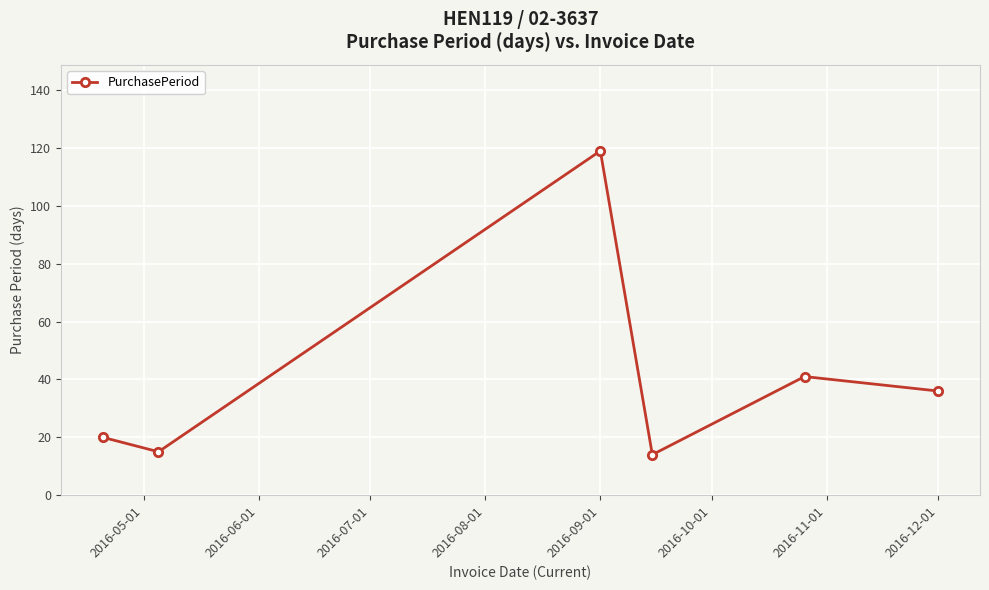

What is the difference between the maximum and second lowest values?

104